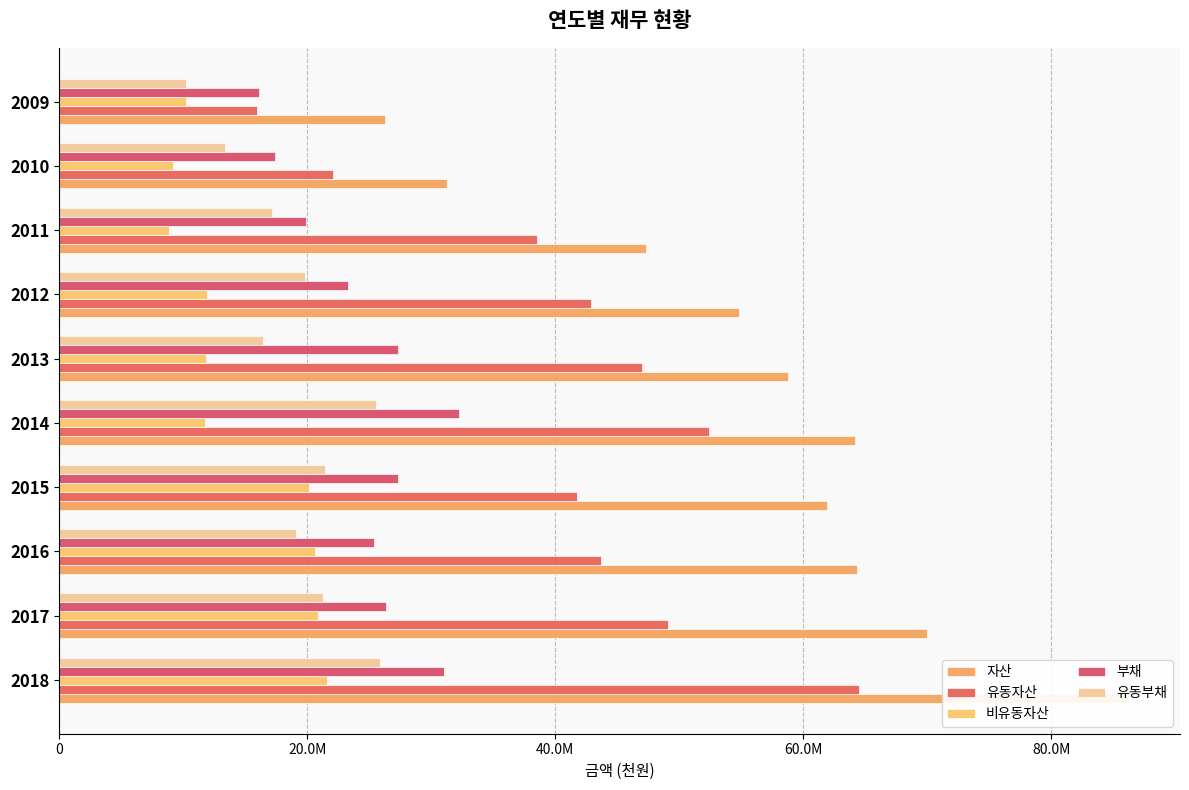

What are all the series names shown in the legend?

자산, 유동자산, 비유동자산, 부채, 유동부채